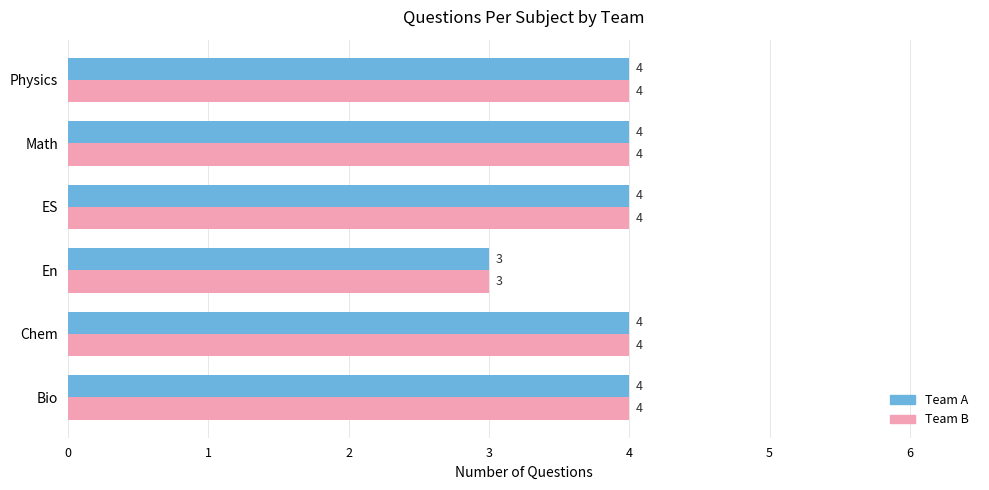

What are all the series names shown in the legend?

Team A, Team B